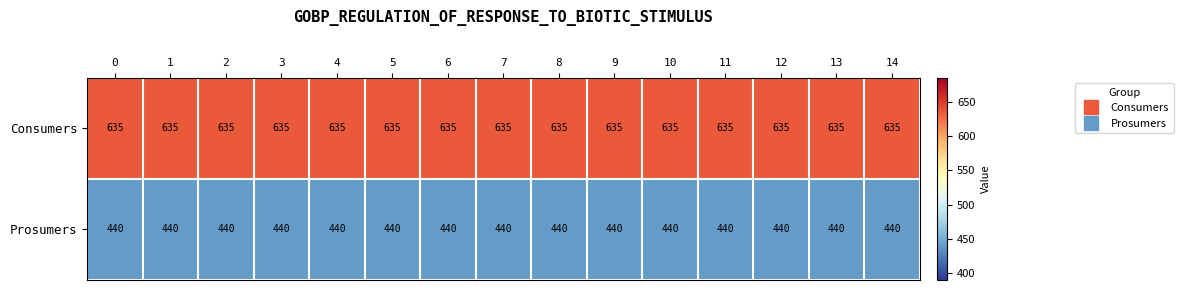

Which series has the largest total across all categories?

Consumers